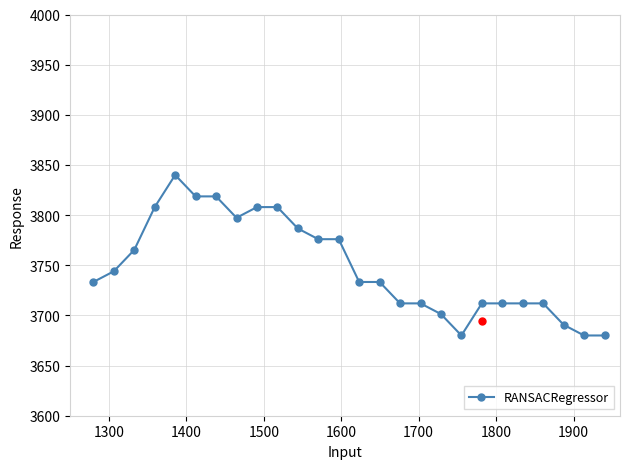

What is the difference between the second highest and second lowest values?

138.7